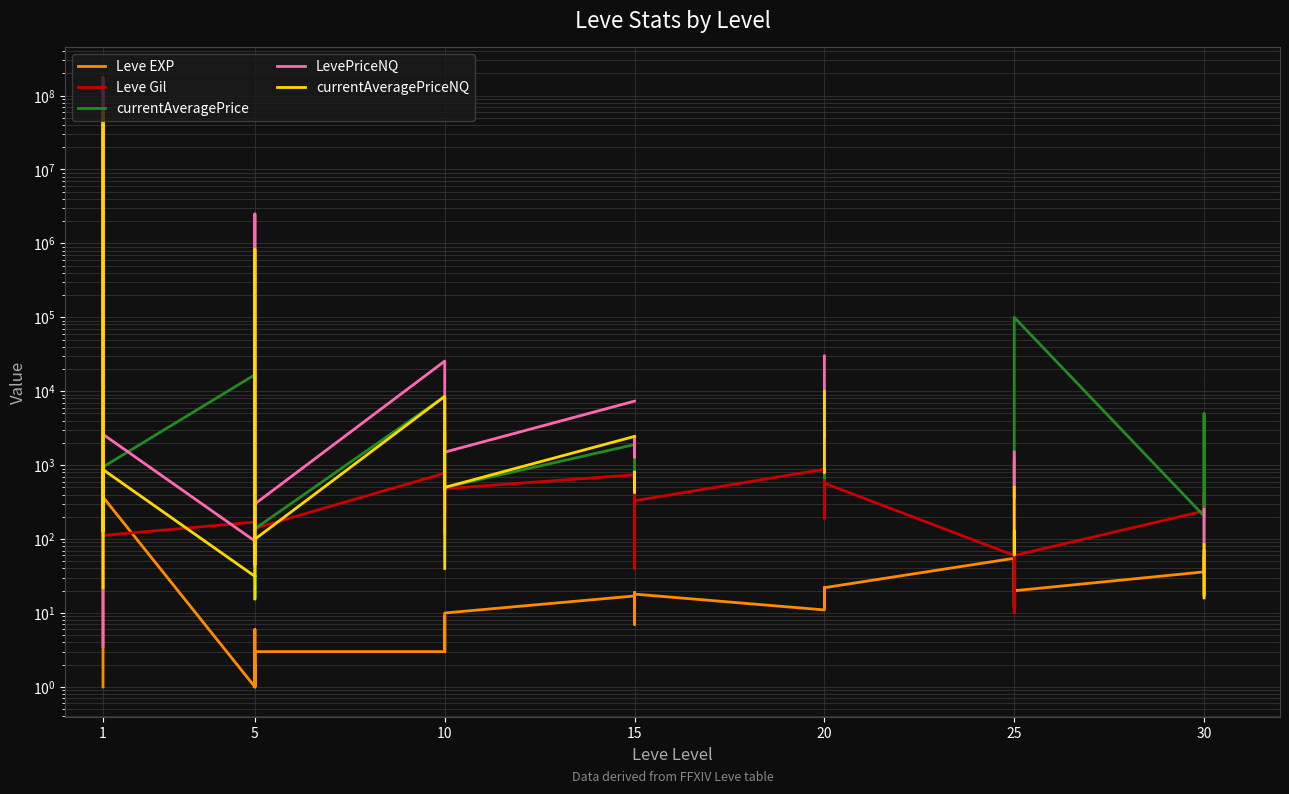

How many series are shown in this chart?

5